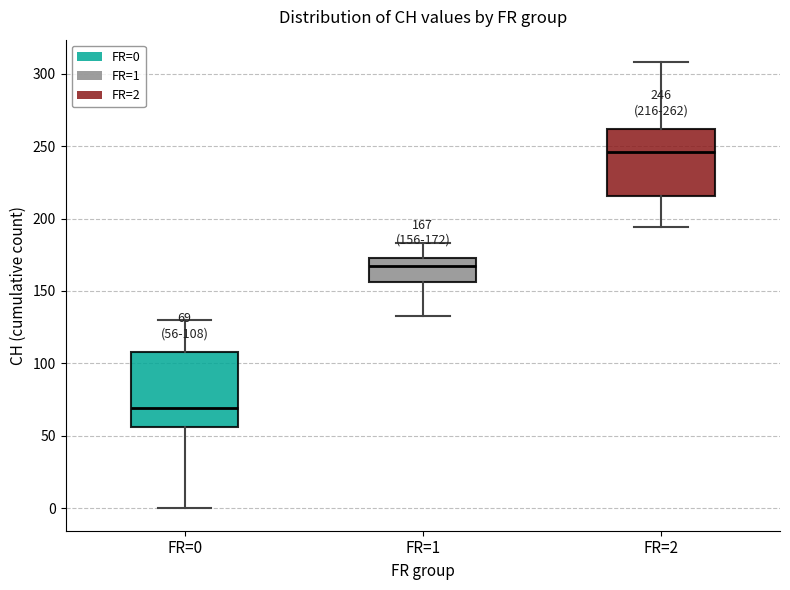

Which box is the tallest, from its lower edge to its upper edge?

FR=0